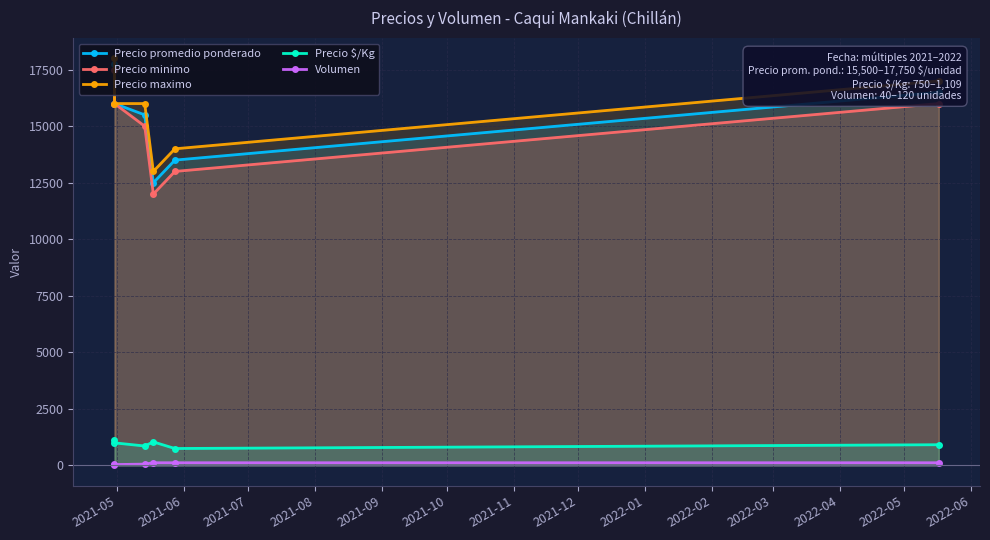

What is the sum of all Precio minimo values?

89500